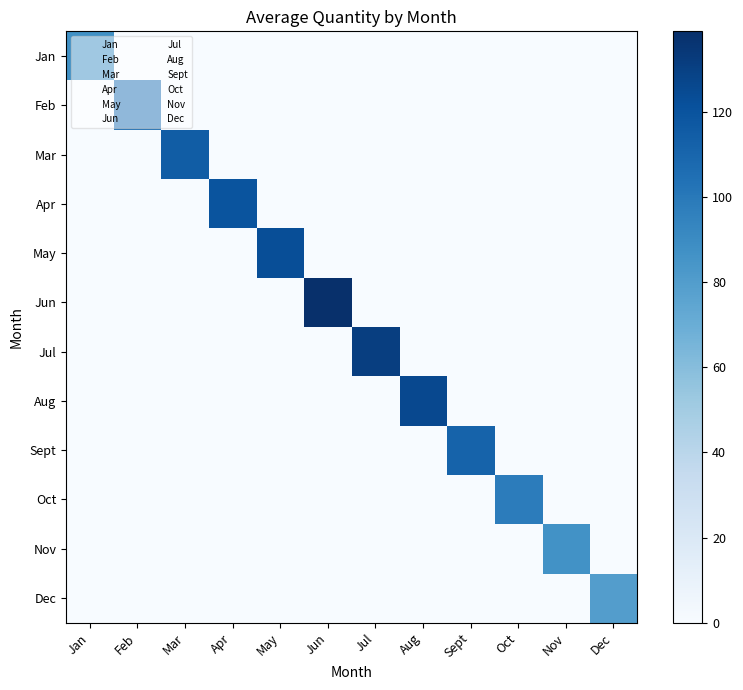

Rank the series at Nov from highest to lowest value.

Nov, Jan, Feb, Mar, Apr, May, Jun, Jul, Aug, Sept, Oct, Dec